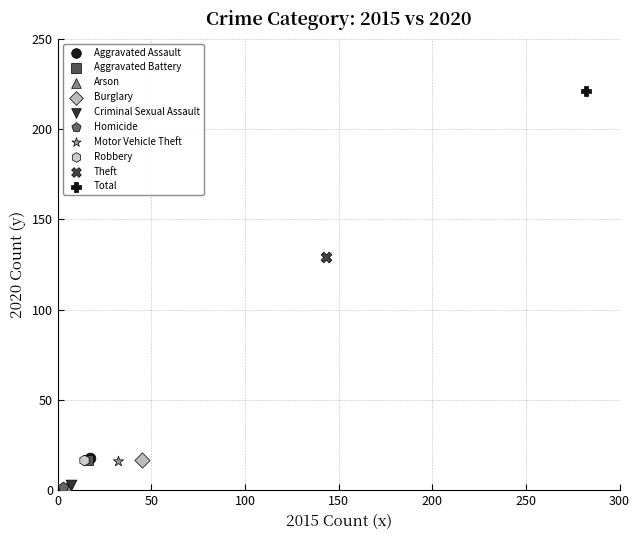

What are all the series names shown in the legend?

Aggravated Assault, Aggravated Battery, Arson, Burglary, Criminal Sexual Assault, Homicide, Motor Vehicle Theft, Robbery, Theft, Total